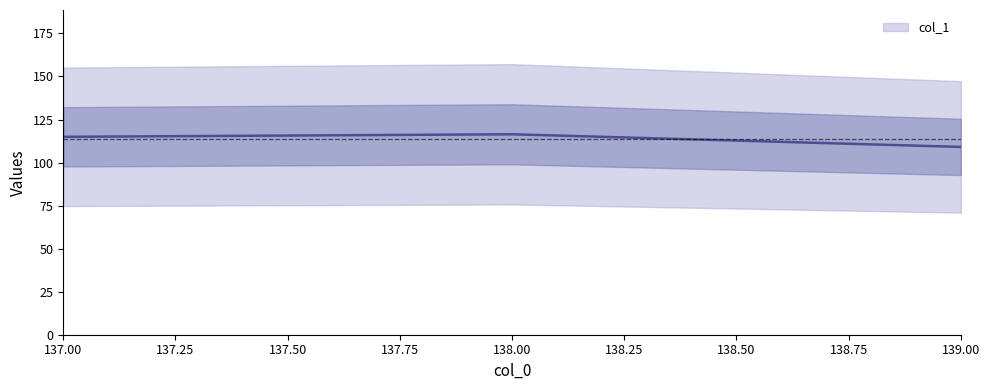

What value does the data have at 139?

109.1